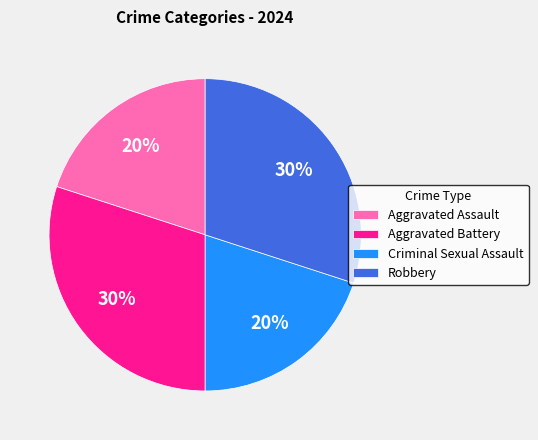

How many slices are in this pie chart?

4